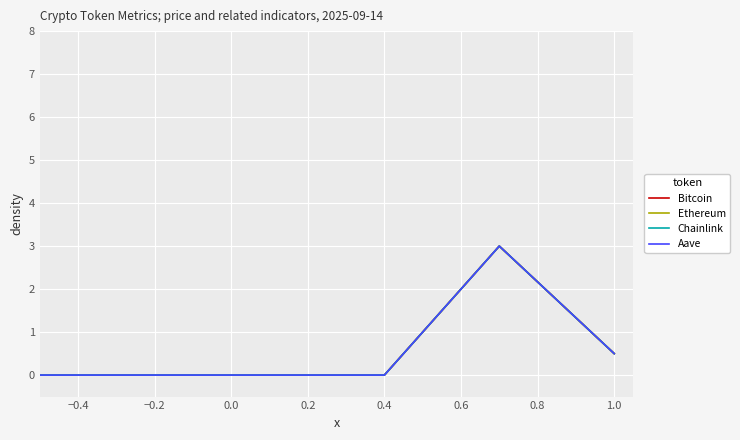

Count the number of categories in the chart.

6